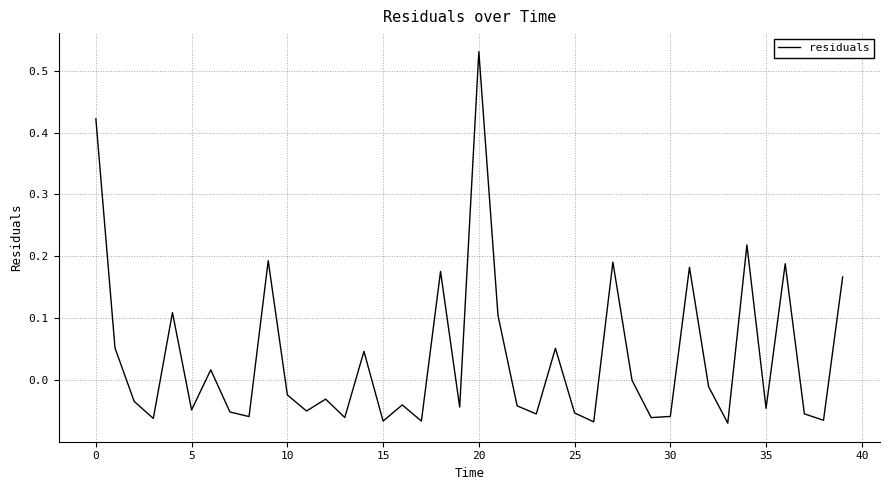

What is the difference between the maximum and minimum values?

0.6